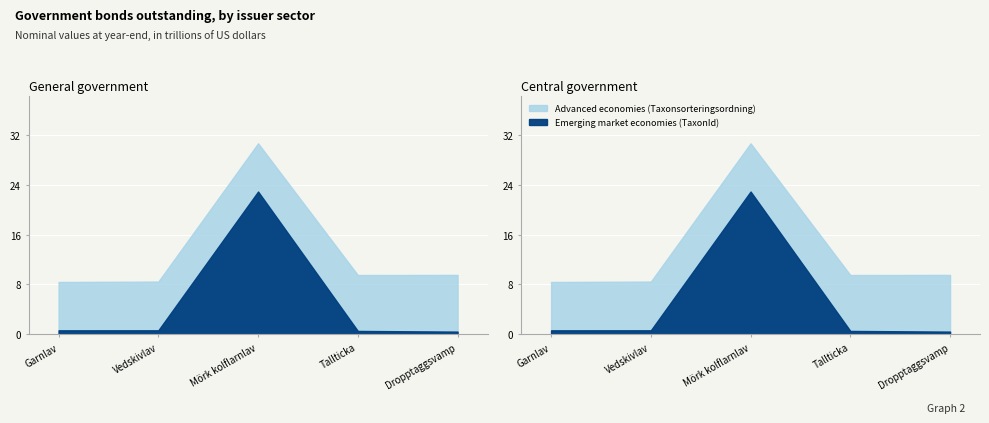

Rank the categories by Advanced economies (Taxonsorteringsordning) value from highest to lowest.

Dropptaggsvamp, Tallticka, Vedskivlav, Garnlav, Mörk kolflarnlav